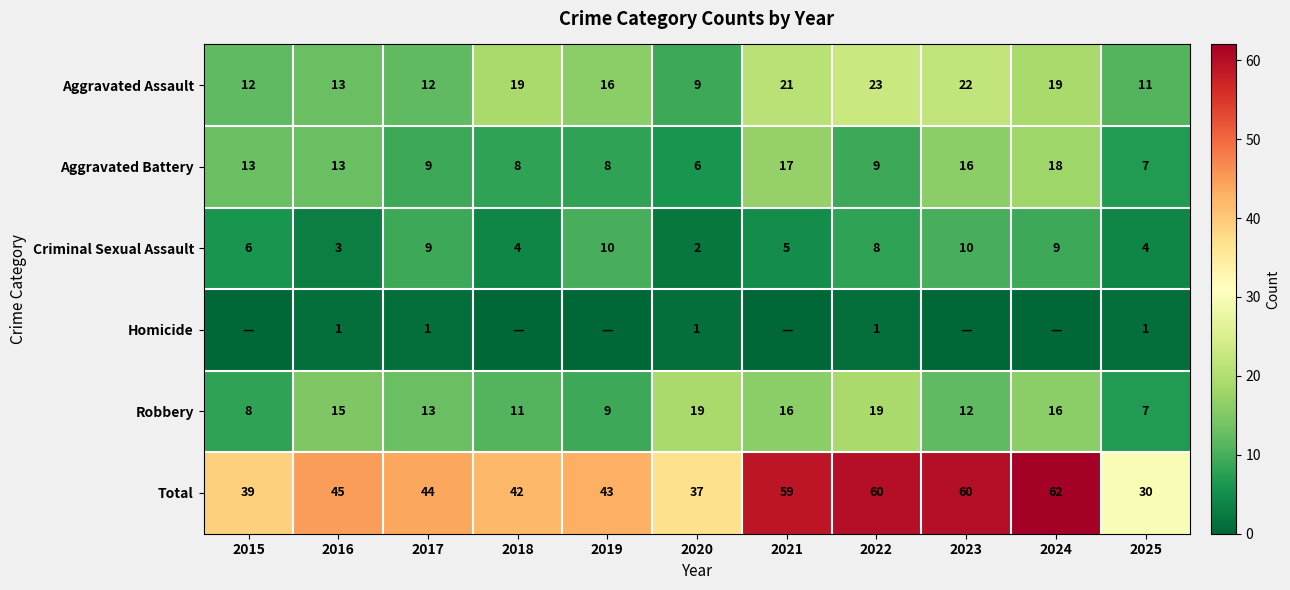

At which category is the sum across all series the highest?

2024